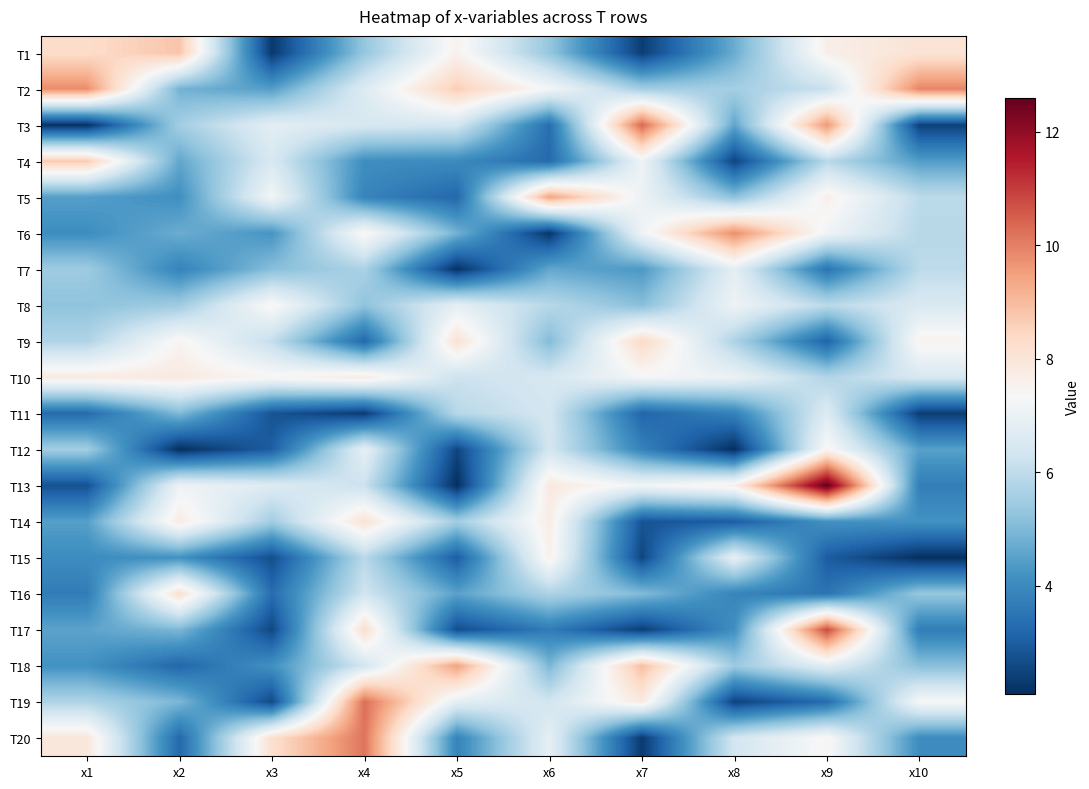

At how many categories does at least one series exceed 7?

10